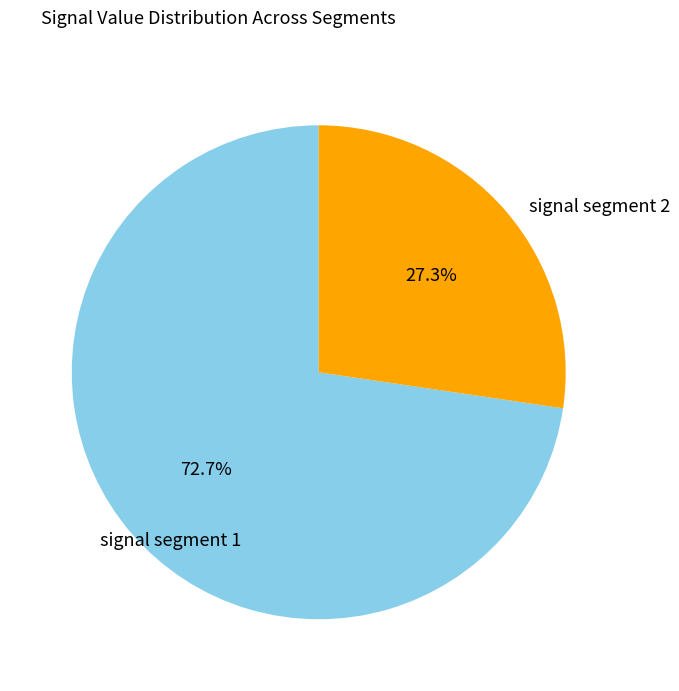

Does any single category account for the majority?

Yes